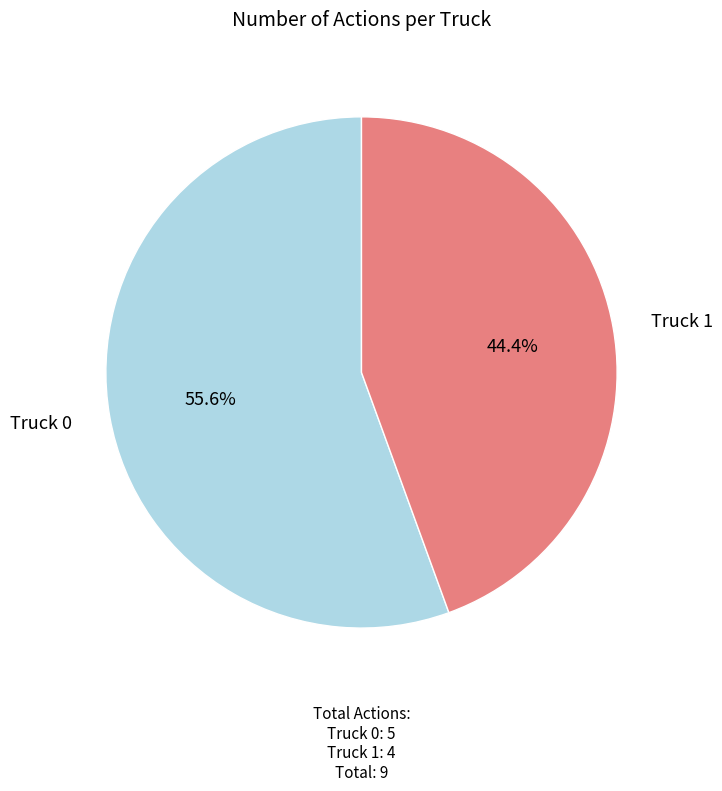

Rank the categories by value from highest to lowest.

Truck 0, Truck 1